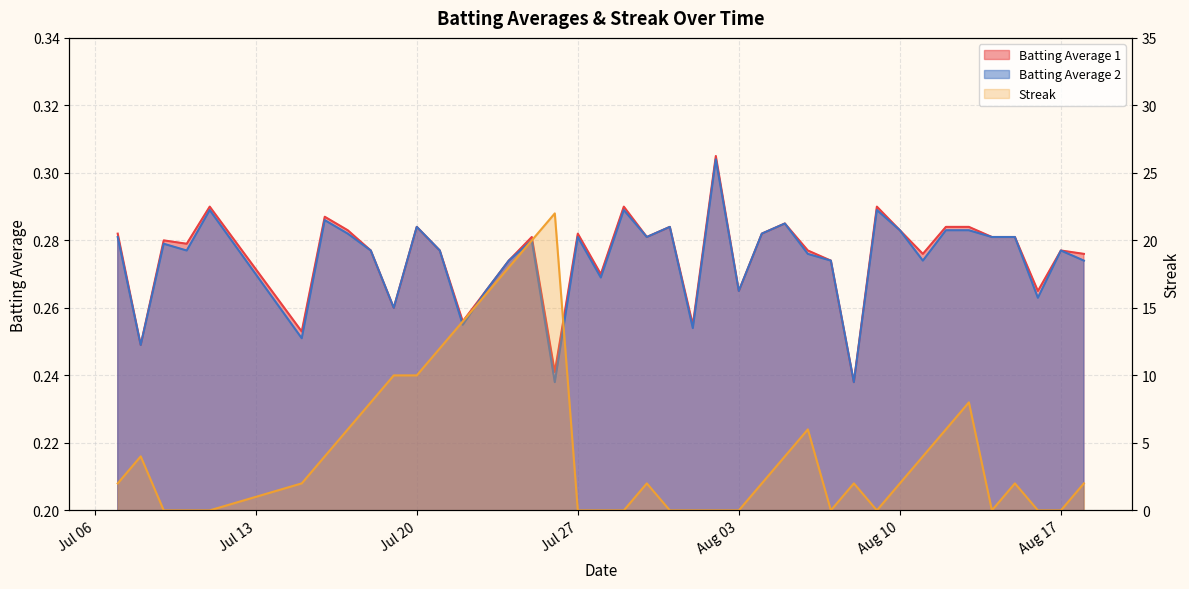

What is the average value of the Batting Average 2 series?

0.3